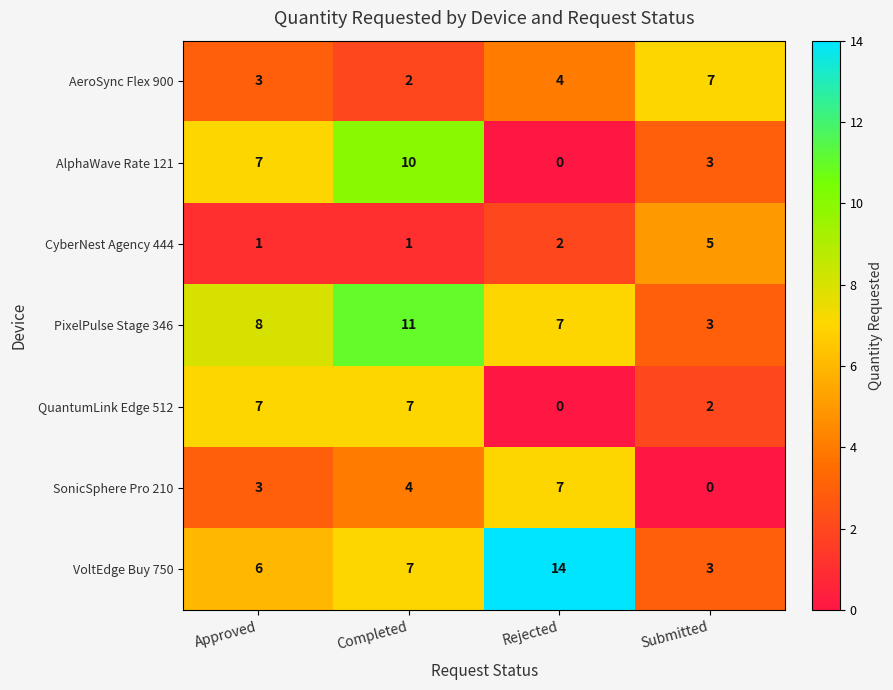

Reading right to left, list all the values displayed in this chart.

AeroSync Flex 900: 7	4	2	3
AlphaWave Rate 121: 3	0	10	7
CyberNest Agency 444: 5	2	1	1
PixelPulse Stage 346: 3	7	11	8
QuantumLink Edge 512: 2	0	7	7
SonicSphere Pro 210: 0	7	4	3
VoltEdge Buy 750: 3	14	7	6